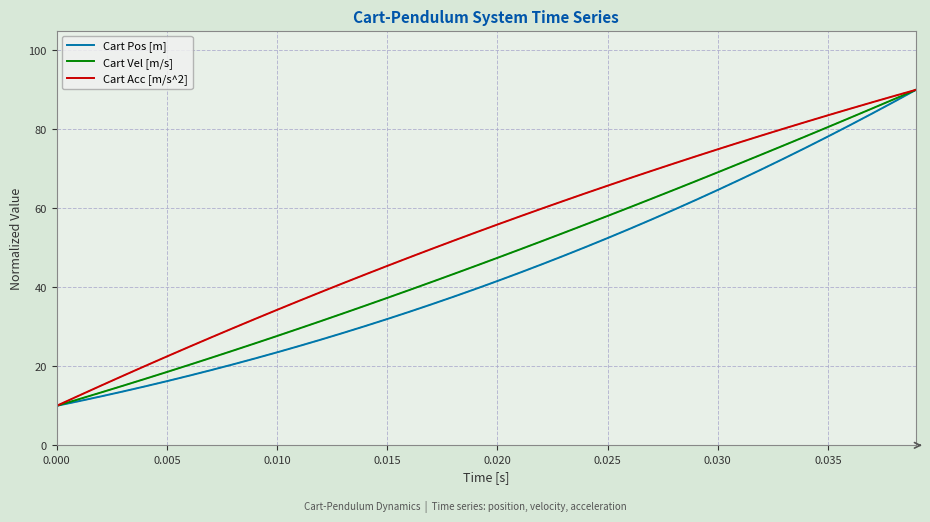

Which series has the largest total across all categories?

Cart Acc [m/s^2]